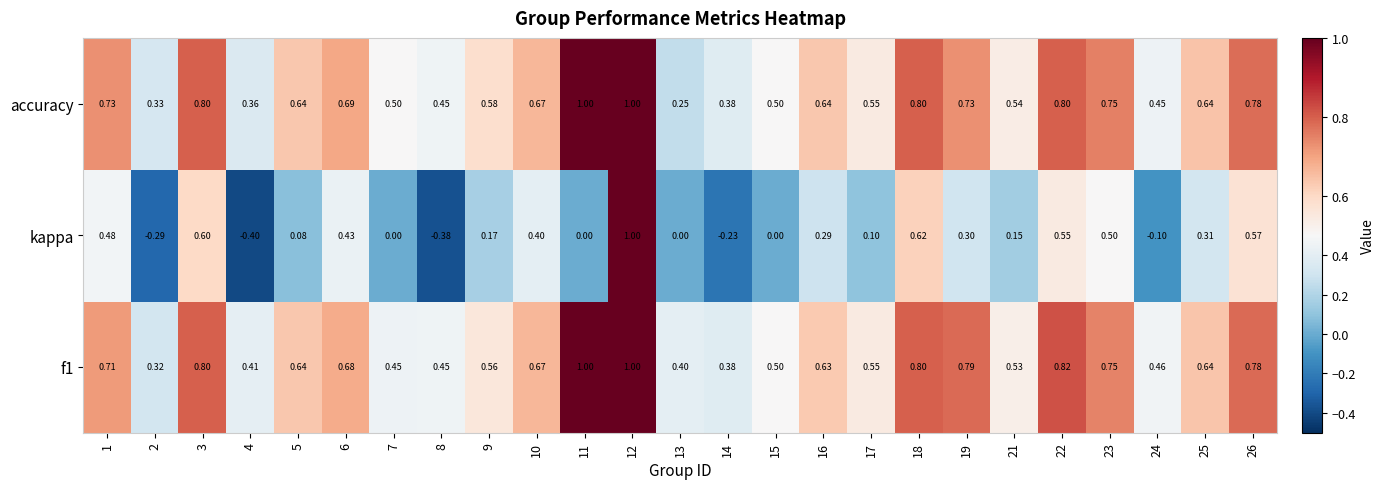

Which series has the largest range (max minus min)?

kappa